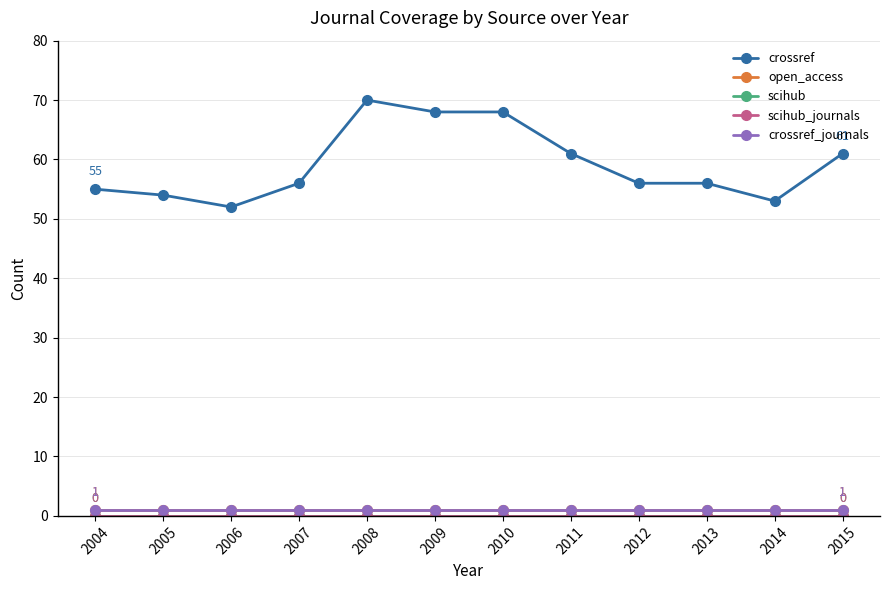

What is the total value across all series at 2010?

70